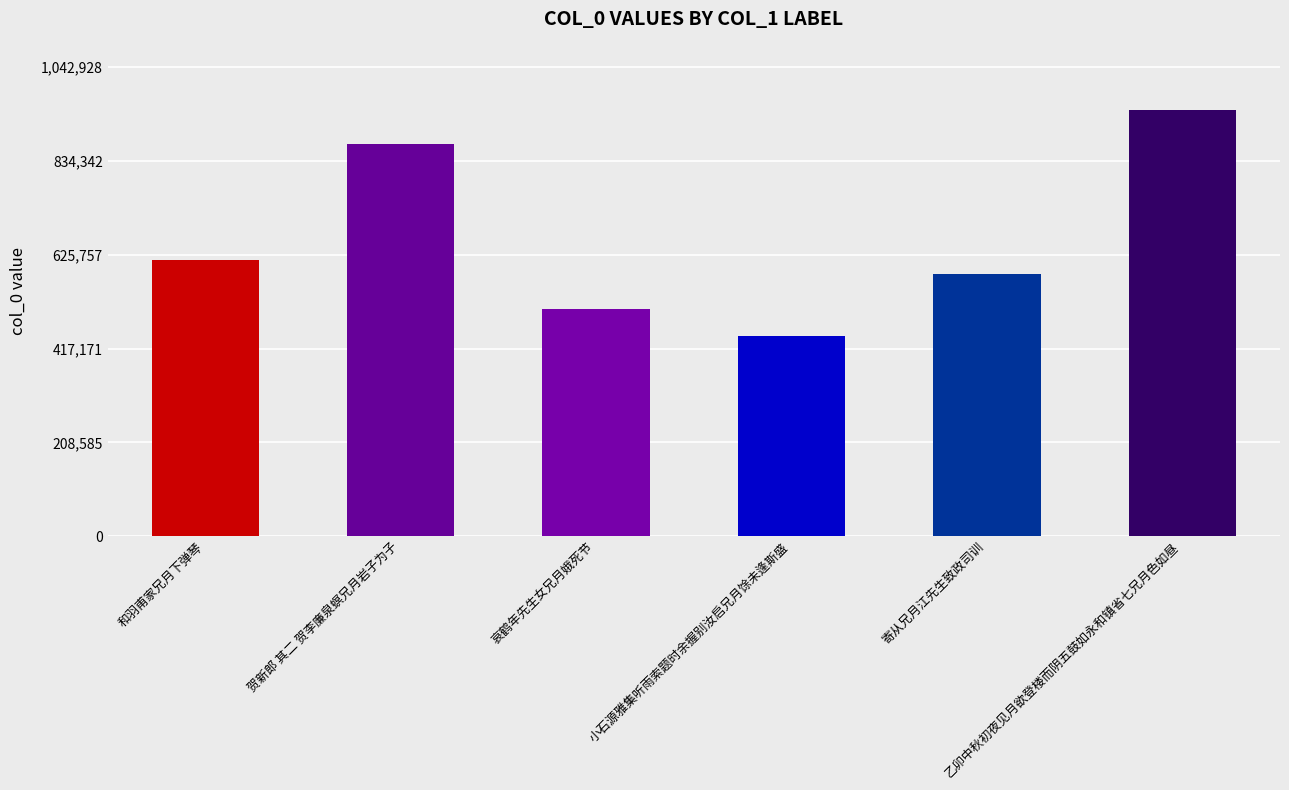

Reading right to left, extract all data points from this chart.

948117	582092	445517	504124	873085	614022